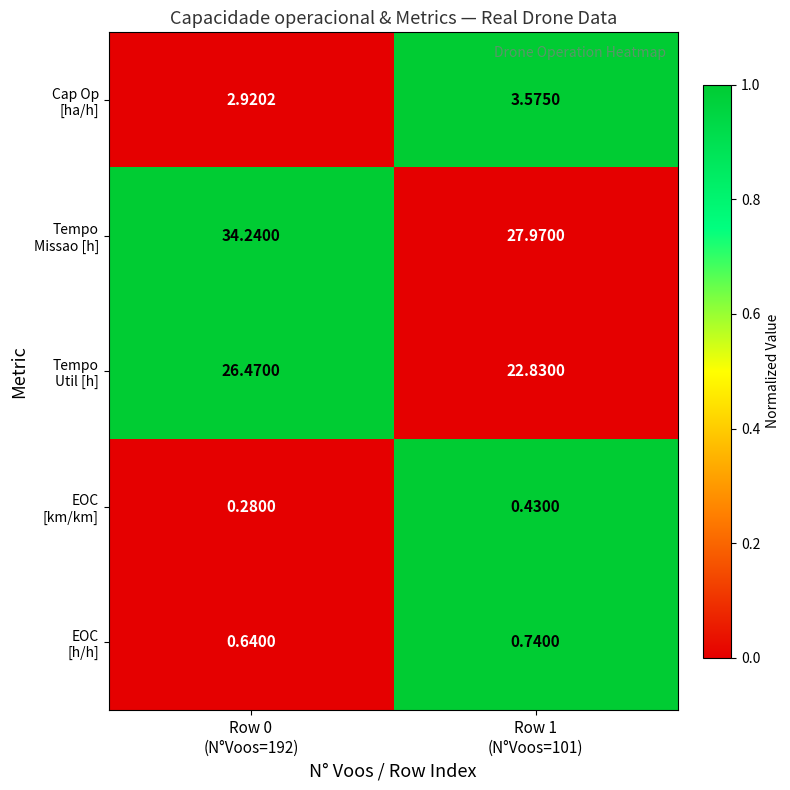

How many series are shown in this chart?

5